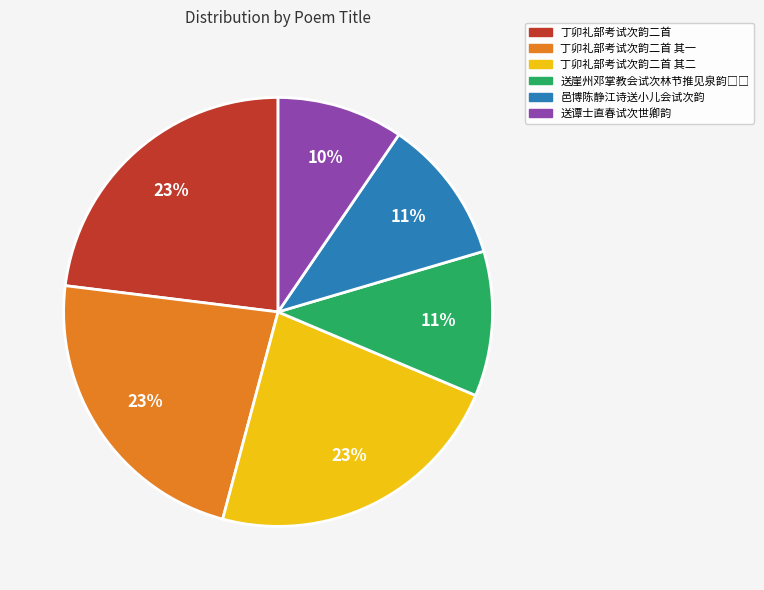

The 丁卯礼部考试次韵二首 其一 slice represents 33% of the pie. True or false?

False